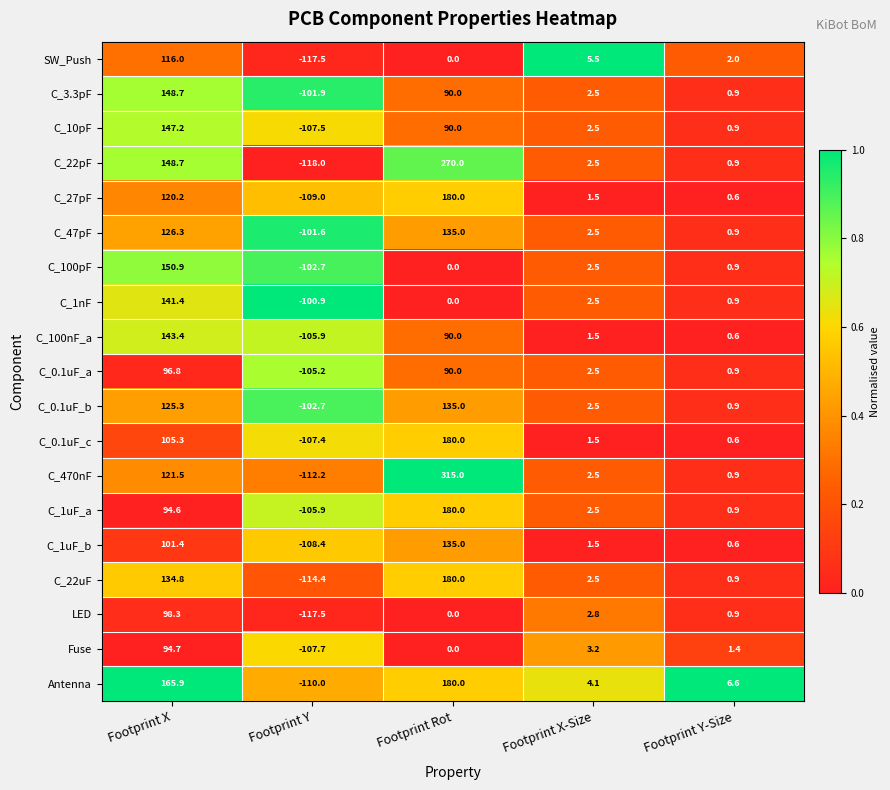

Where does the C_1nF series first go above 0?

Footprint X